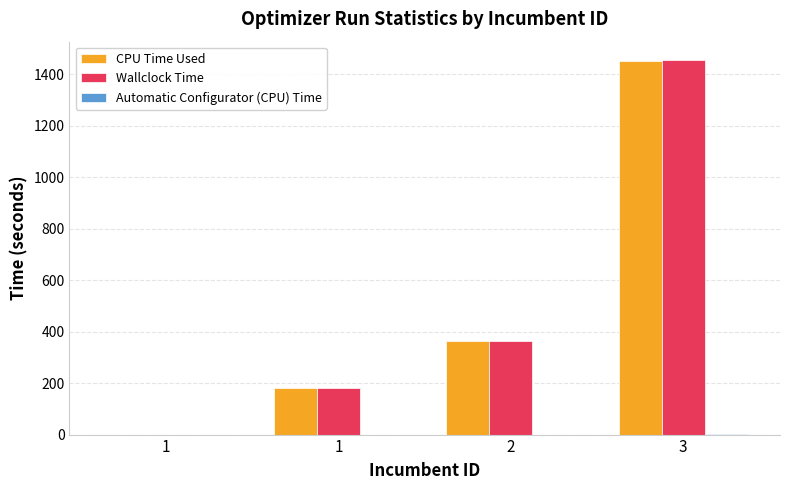

At which label is Wallclock Time closest to 726?

2